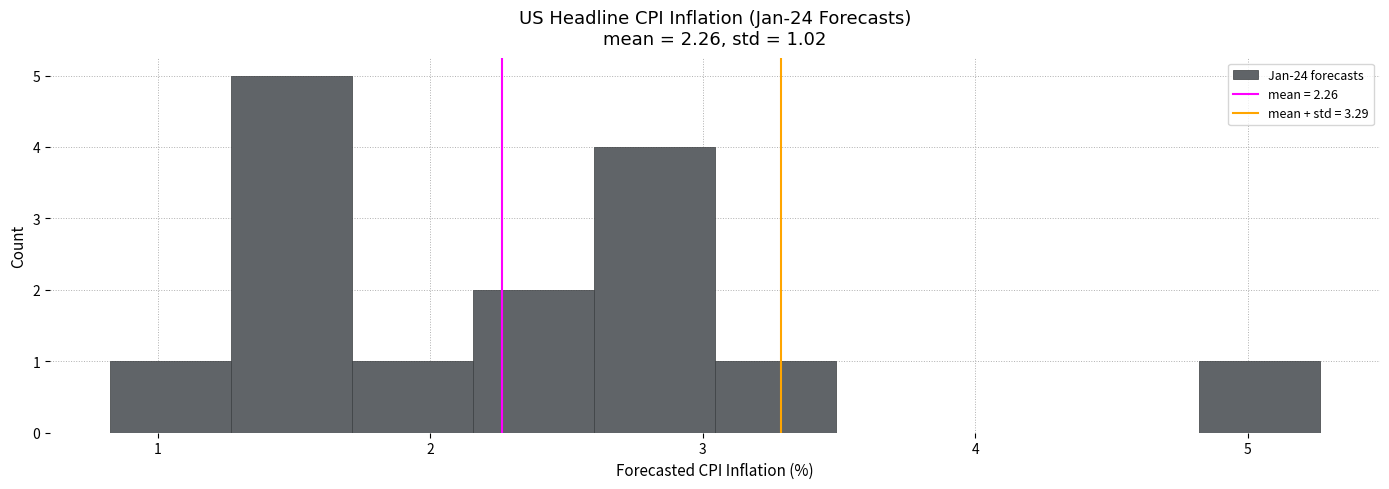

Which range on the x-axis has the tallest bar?

1.3 to 1.7